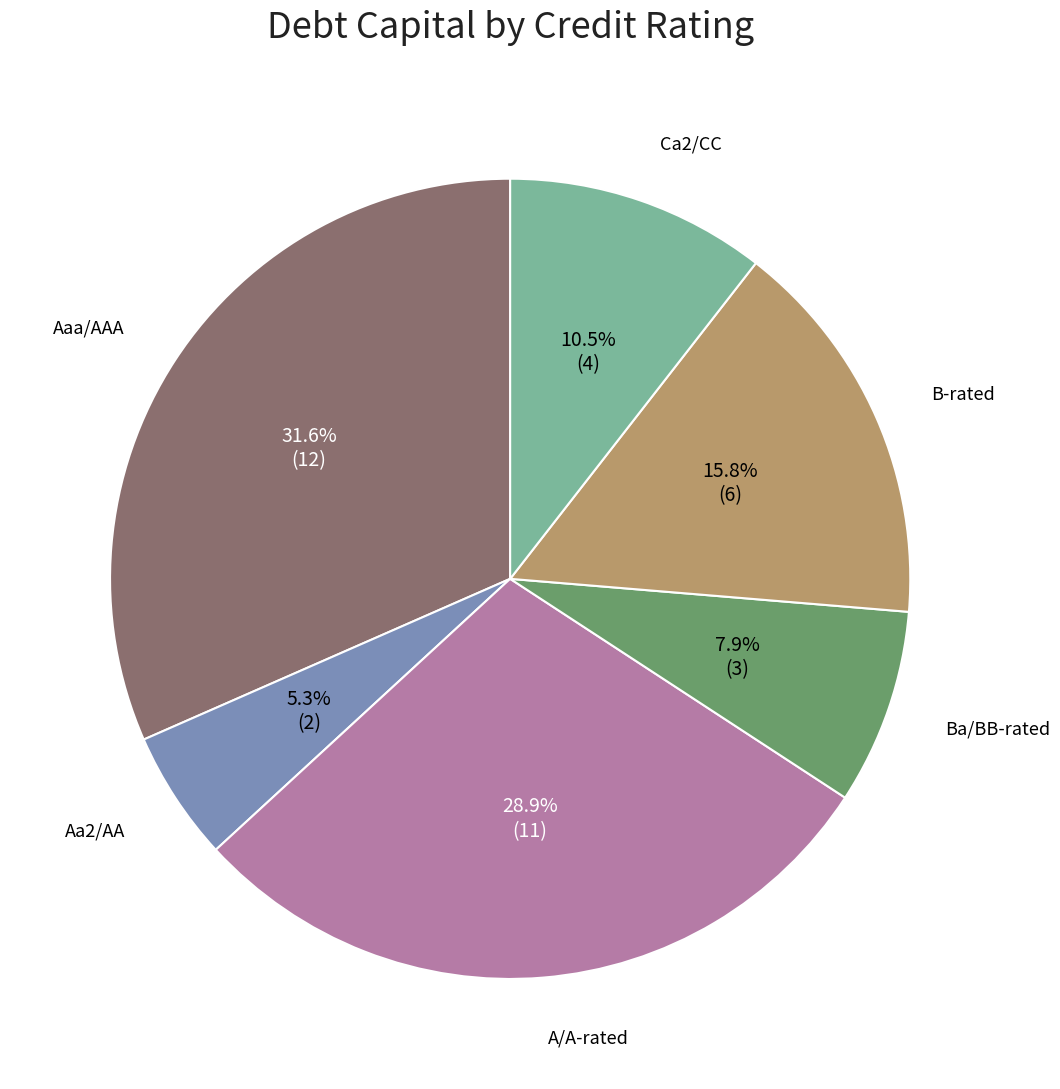

Is there a majority slice in this chart?

No